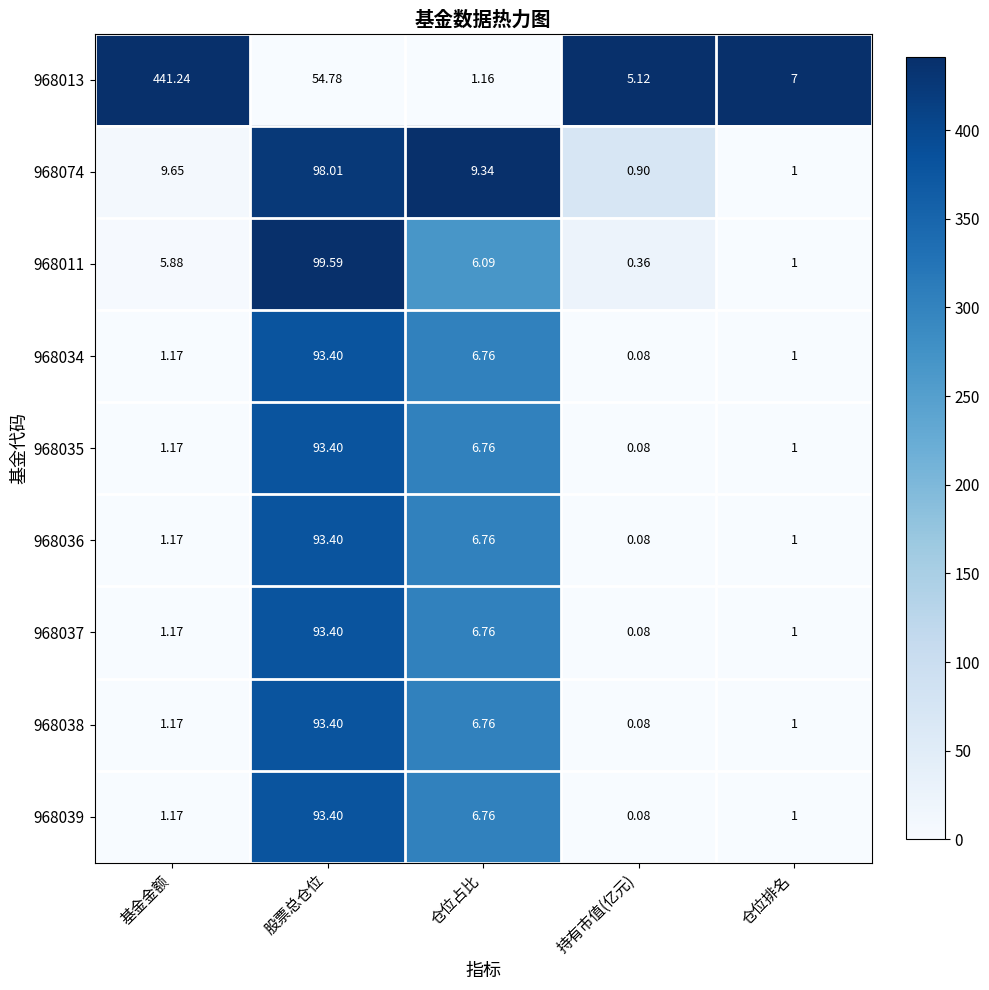

List the labels in order of 968035 value, smallest first.

持有市值(亿元), 仓位排名, 基金金额, 仓位占比, 股票总仓位